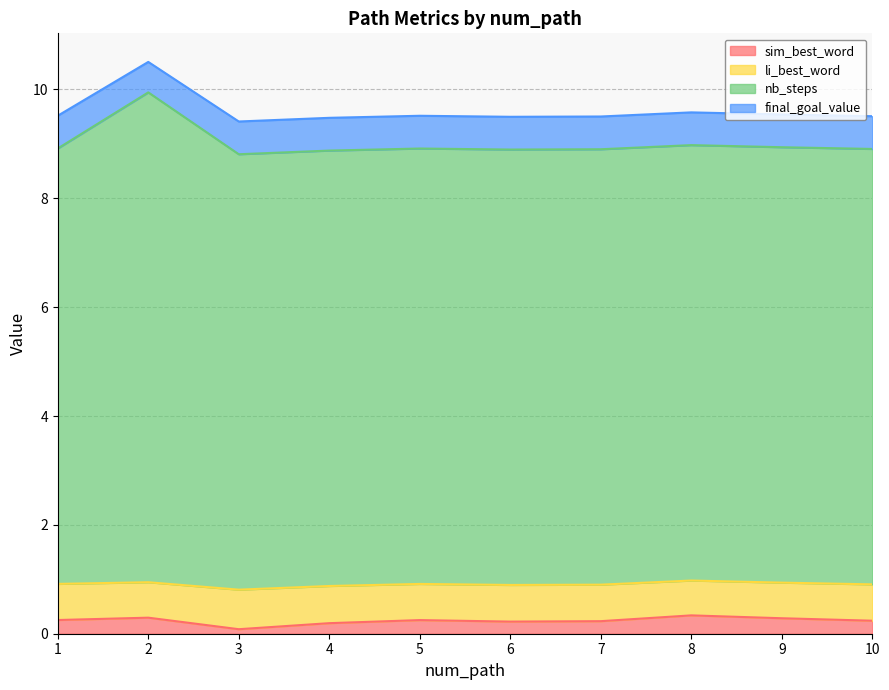

What is the total value across all series at 1?

9.5